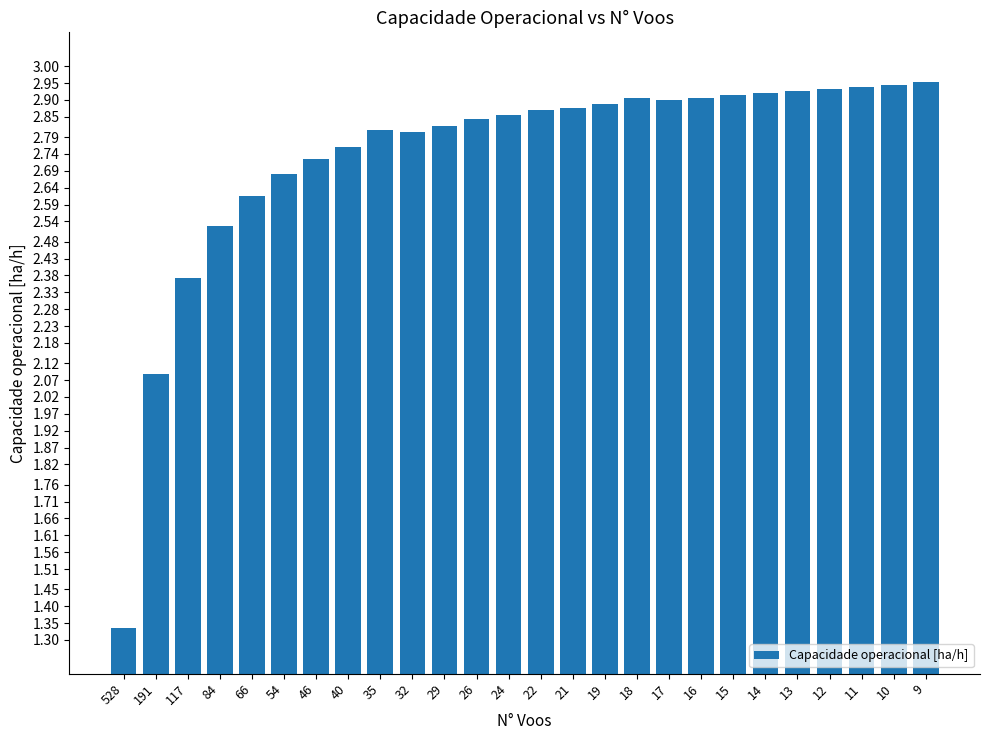

What is the difference between the values at 18 and 528?

1.6